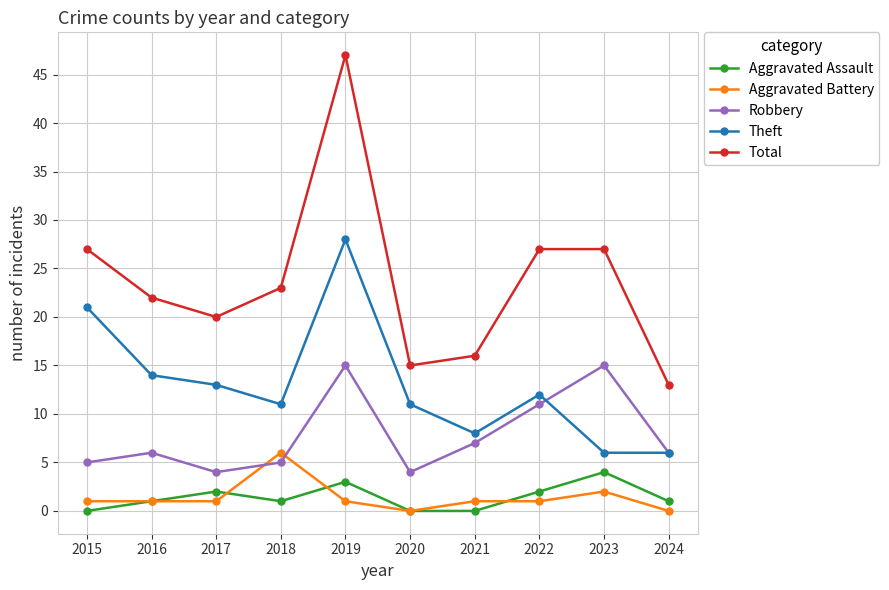

At how many categories does at least one series exceed 44?

1